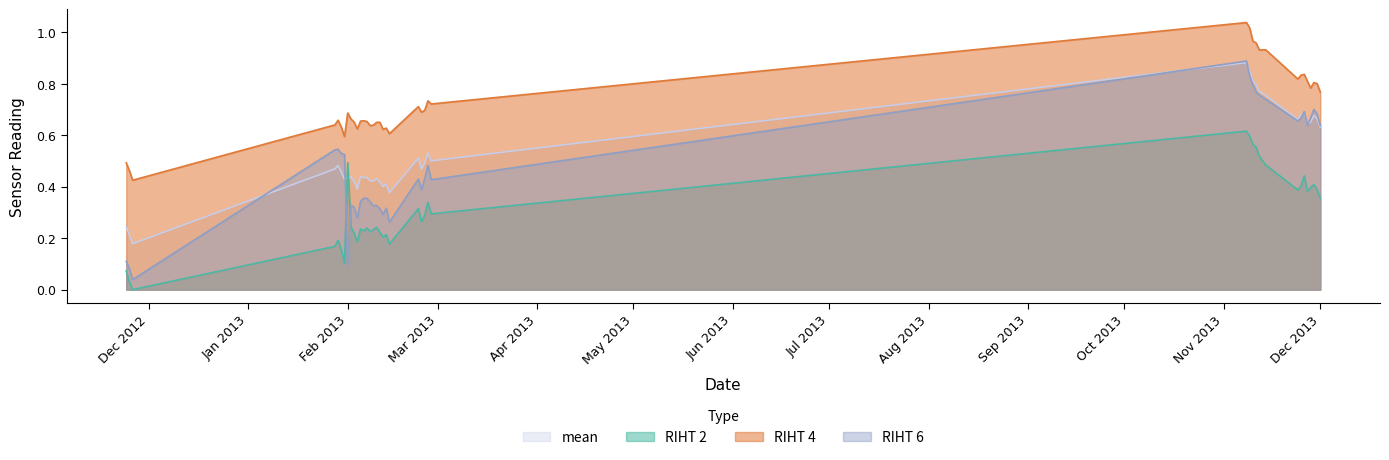

Reading left to right, transcribe all the data shown in this chart.

RIHT 2: 0.1	0.0	0.0	0.2	0.2	0.2	0.1	0.5	0.2	0.2	0.2	0.2	0.2	0.2	0.2	0.2	0.2	0.2	0.2	0.2	0.2	0.3	0.3	0.3	0.3	0.3	0.6	0.6	0.6	0.6	0.5	0.5	0.4	0.4	0.4	0.4	0.4	0.4	0.4	0.4
RIHT 4: 0.5	0.5	0.4	0.6	0.7	0.6	0.6	0.7	0.7	0.7	0.6	0.7	0.7	0.7	0.6	0.6	0.6	0.7	0.6	0.6	0.6	0.7	0.7	0.7	0.7	0.7	1.0	1.0	1.0	1.0	0.9	0.9	0.8	0.8	0.8	0.8	0.8	0.8	0.8	0.8
RIHT 6: 0.1	0.1	0.0	0.5	0.5	0.5	0.5	0.1	0.3	0.3	0.3	0.3	0.4	0.4	0.3	0.3	0.3	0.3	0.3	0.3	0.3	0.4	0.4	0.4	0.5	0.4	0.9	0.8	0.8	0.8	0.8	0.7	0.7	0.7	0.7	0.6	0.7	0.7	0.7	0.6
mean: 0.2	0.2	0.2	0.5	0.5	0.5	0.4	0.4	0.4	0.4	0.4	0.4	0.4	0.4	0.4	0.4	0.4	0.4	0.4	0.4	0.4	0.5	0.5	0.5	0.5	0.5	0.9	0.8	0.8	0.8	0.8	0.8	0.7	0.7	0.7	0.6	0.7	0.7	0.7	0.6